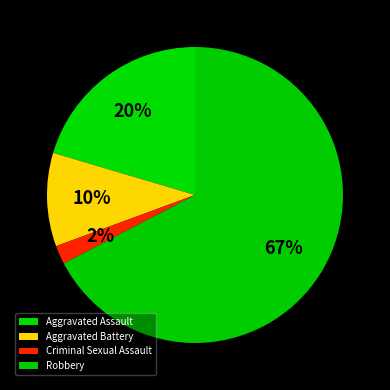

How many slices are in this pie chart?

4